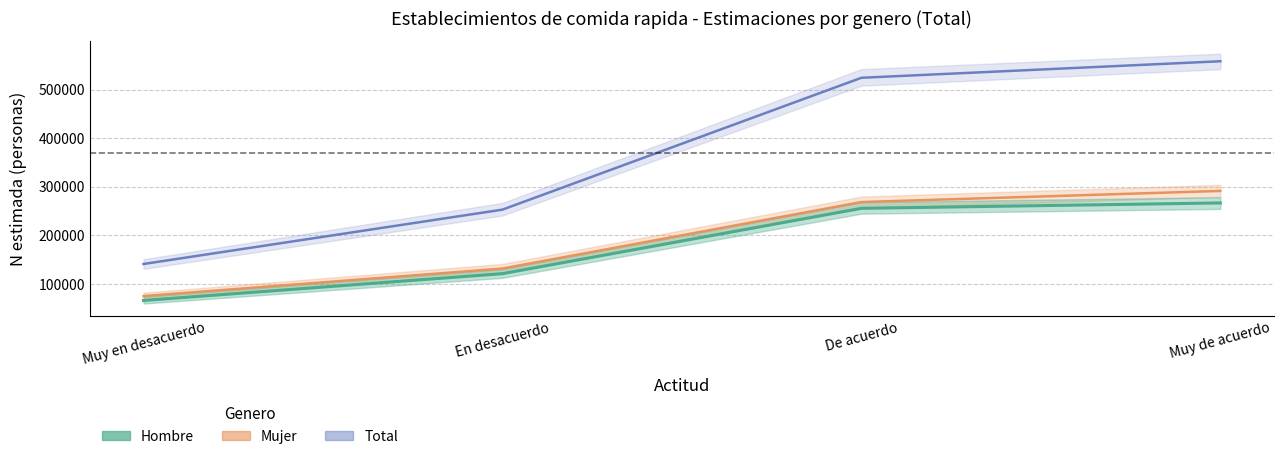

What is the label of the 1st point from the left?

Muy en desacuerdo